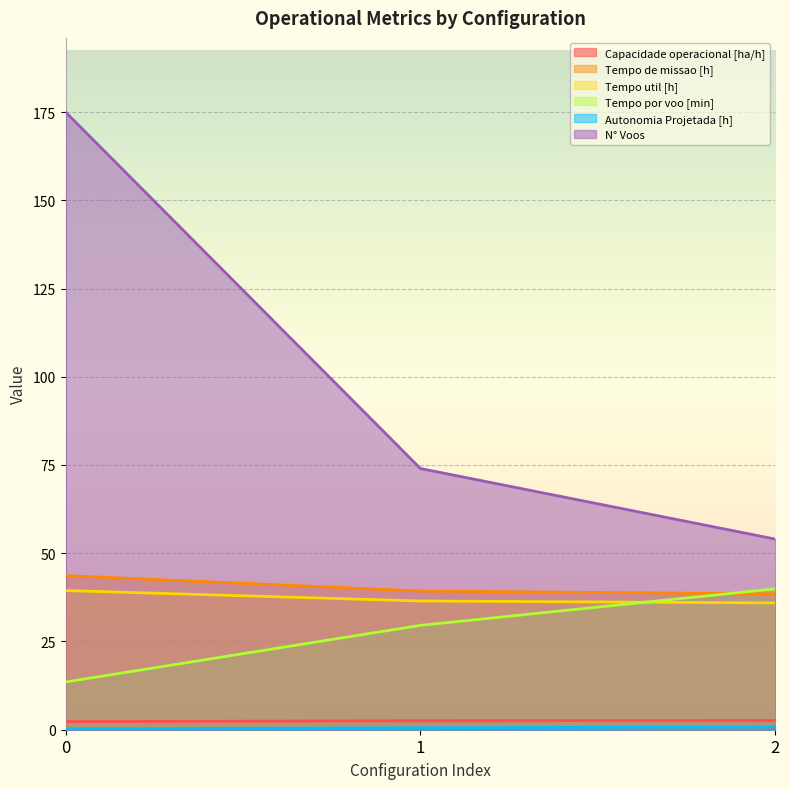

Rank the categories by Tempo util [h] value from highest to lowest.

0, 1, 2